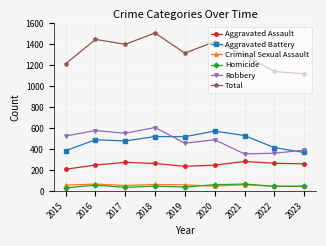

True or false: Robbery and Aggravated Assault cross at least once.

False